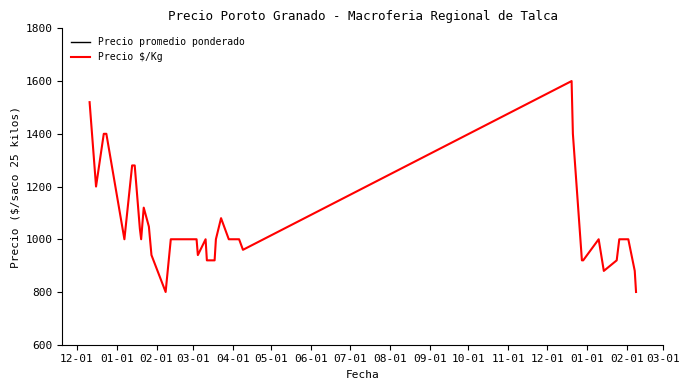

What is the sum of all Precio $/Kg values?

42088